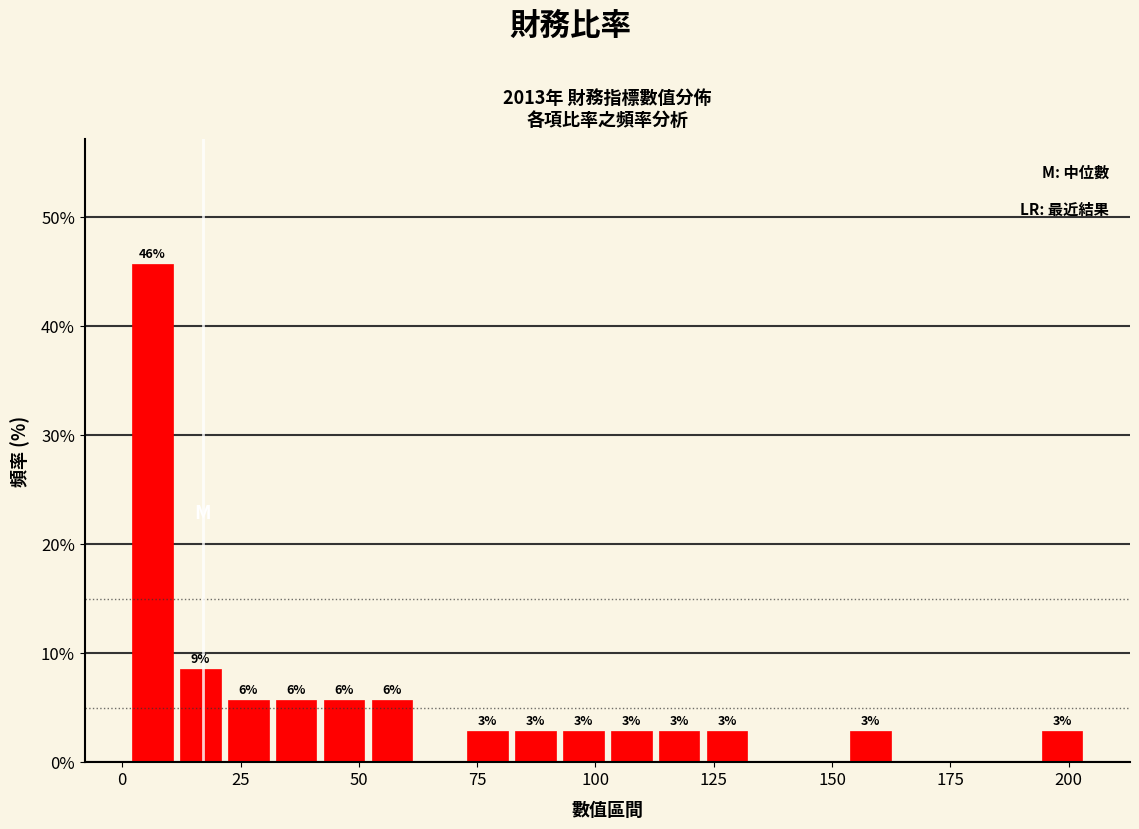

Read against the x-axis, roughly where is the centre of the tallest bar?

5